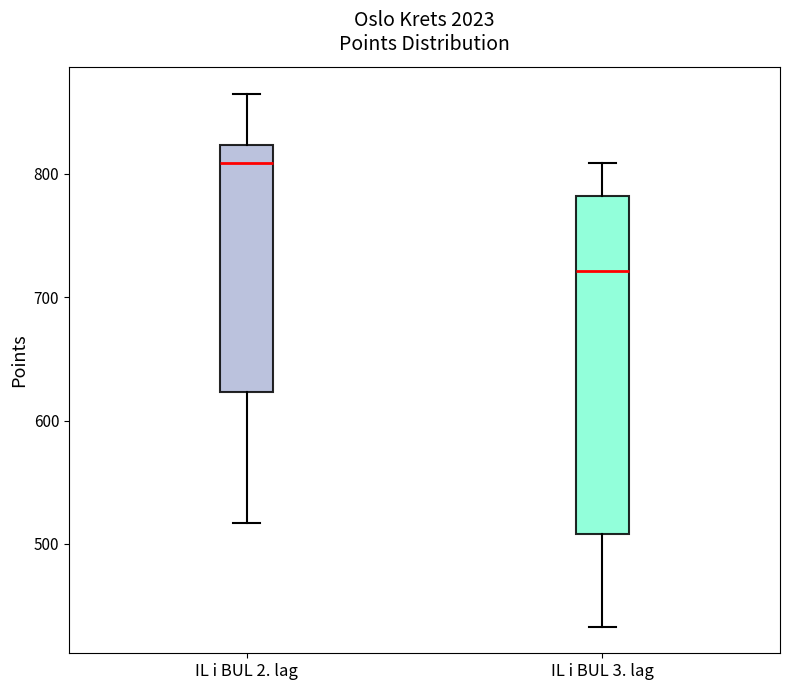

Reading left to right, transcribe this box plot: for each box, give where its median line is, the range the box spans, and where its two whiskers end, as read against the y-axis. The values are not printed on the chart, so give them approximately, as read against the axis.

IL i BUL 2. lag: median 810, box 620 to 820, whiskers 520 to 870
IL i BUL 3. lag: median 720, box 510 to 780, whiskers 430 to 810